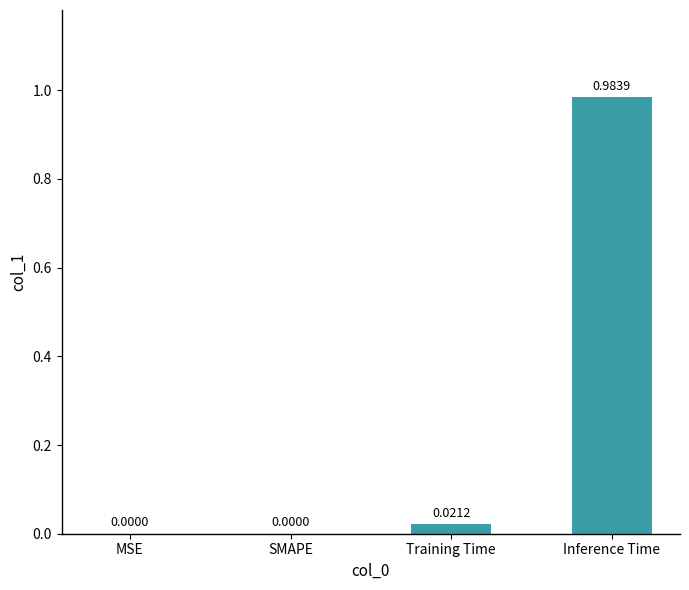

At which category does the chart reach its peak across all series?

Inference Time